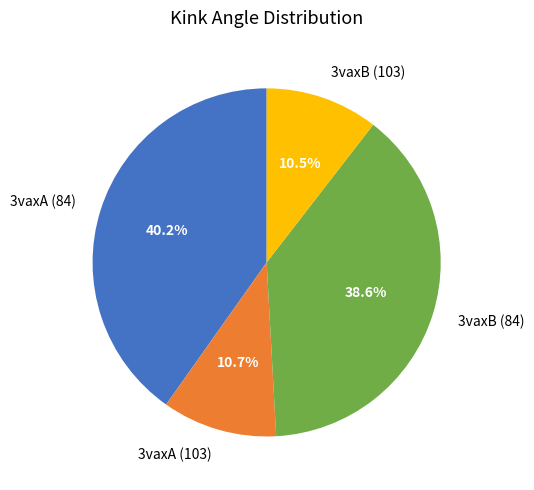

Approximately how many times larger is the value at 3vaxA (84) compared to 3vaxB (103)?

3.8